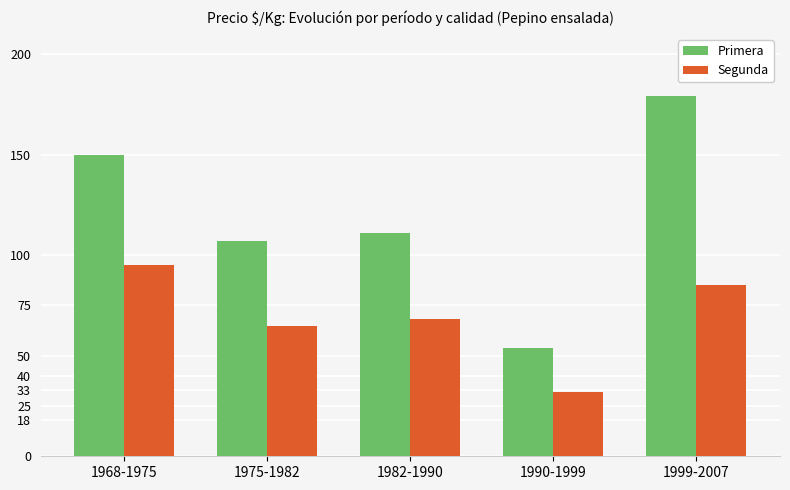

Rank the categories by Primera value from lowest to highest.

1990-1999, 1975-1982, 1982-1990, 1968-1975, 1999-2007